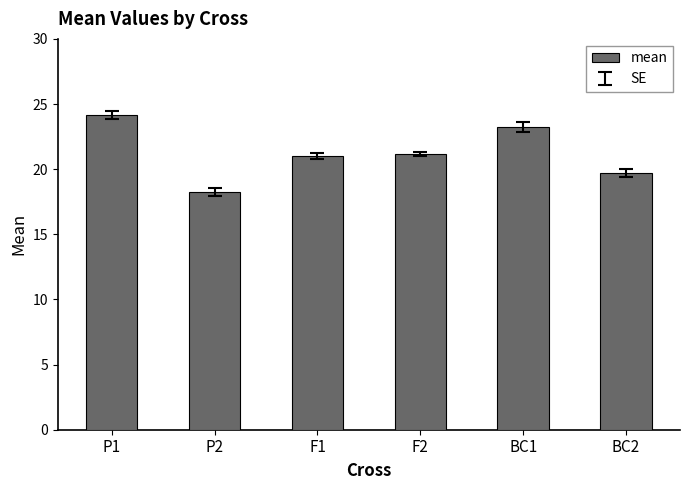

What is the difference between the values at F1 and F2?

0.1